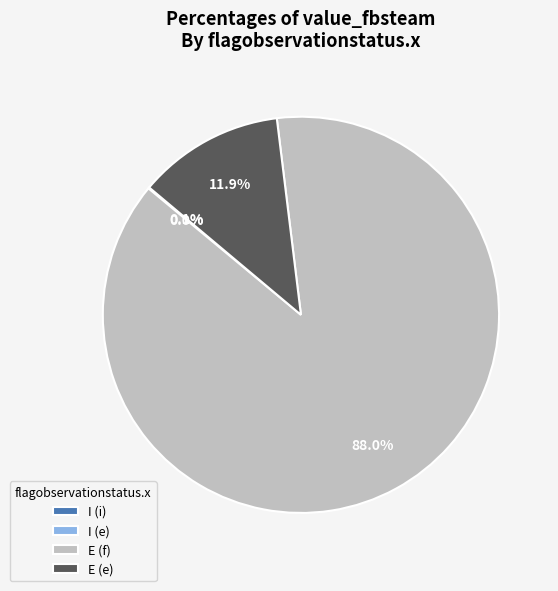

Which category has the biggest portion of the pie?

E (f)